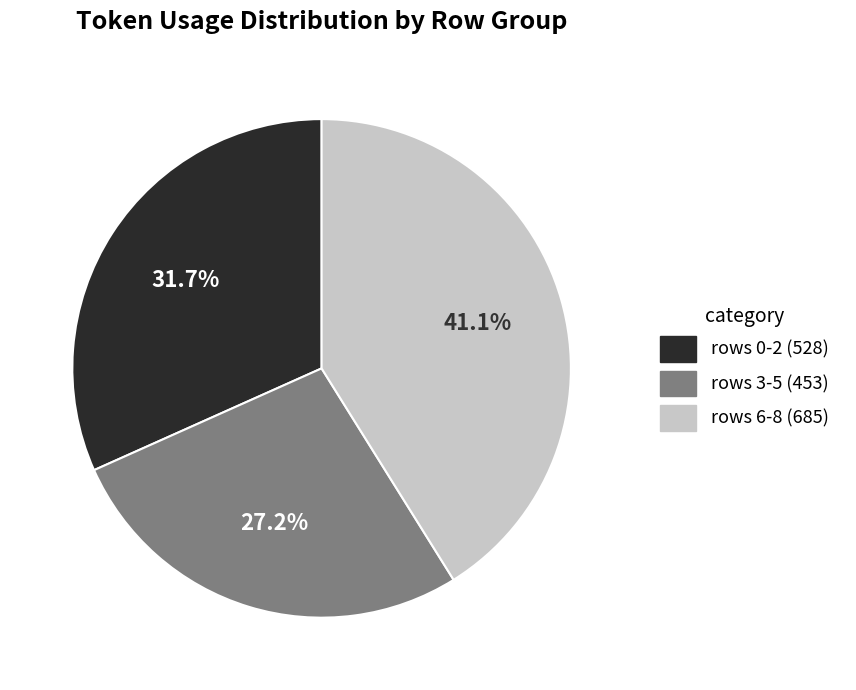

Is there any slice that represents more than half of the pie?

No